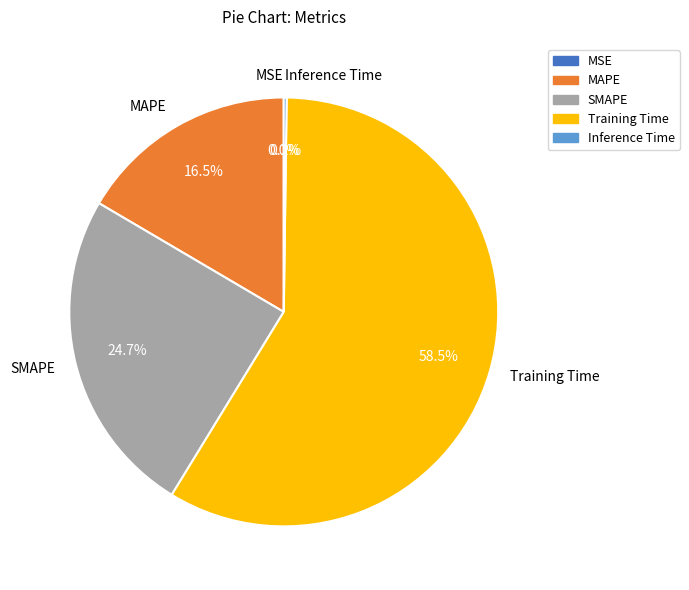

Which category has the biggest portion of the pie?

Training Time